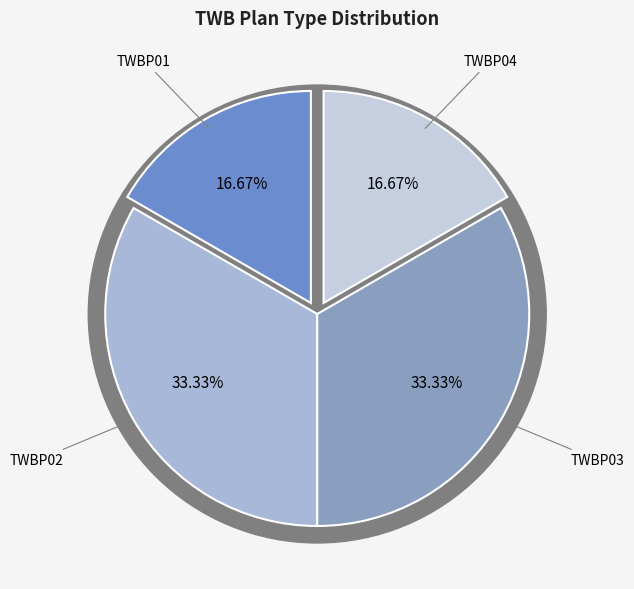

True or false: TWBP01 accounts for 17% of the total.

True